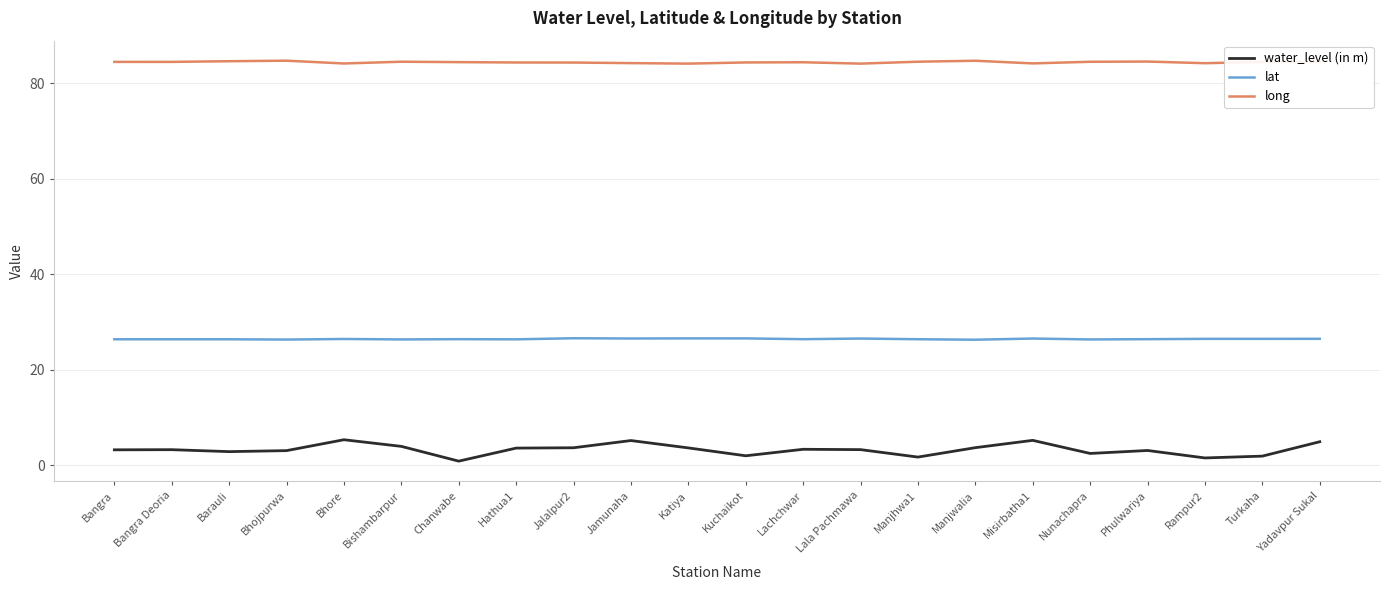

What is the difference between the highest and lowest values at Manjwalia?

81.0